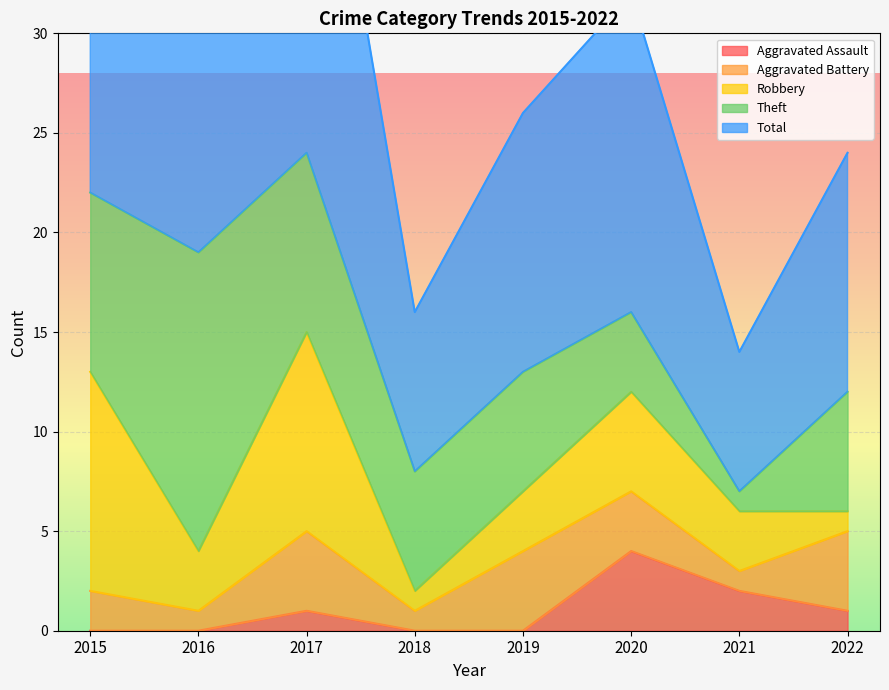

What is the average value of the Aggravated Assault series?

1